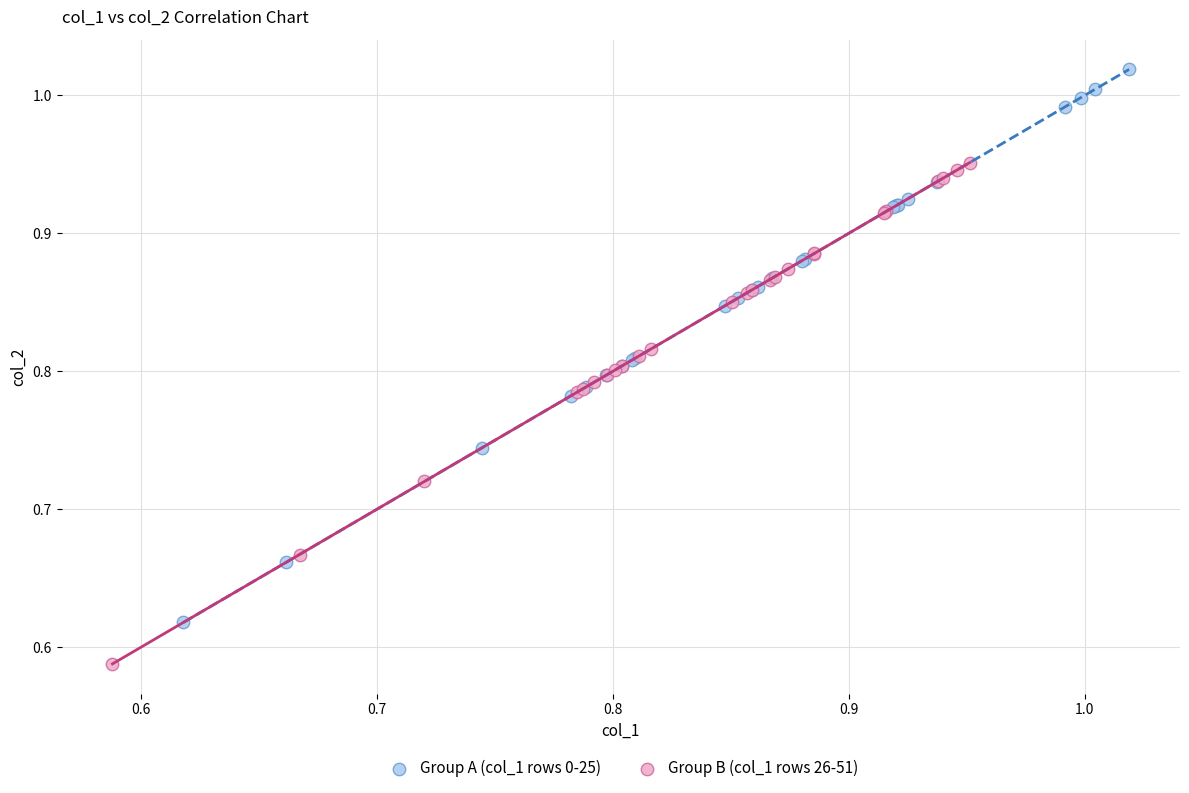

Which series contains the highest Y value?

Group A (col_1 rows 0-25)